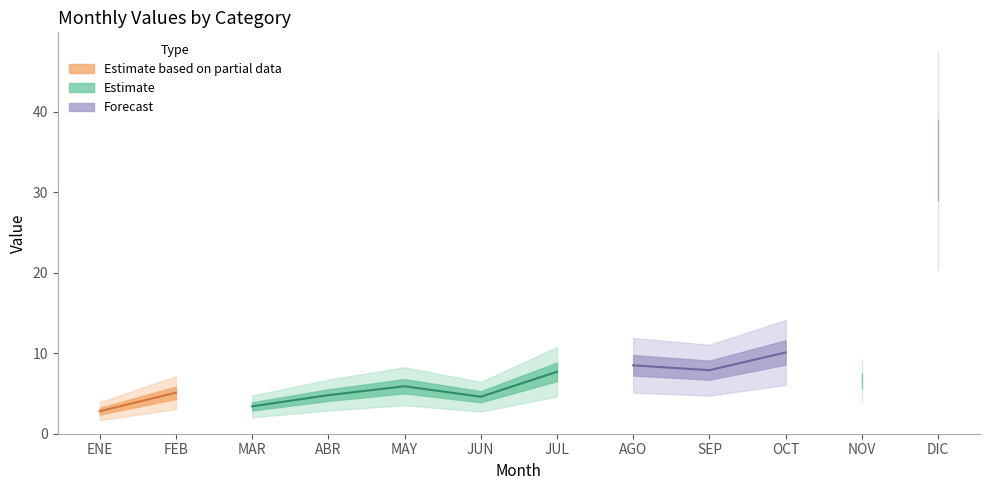

Is it true that the value at FEB is 2.5?

False